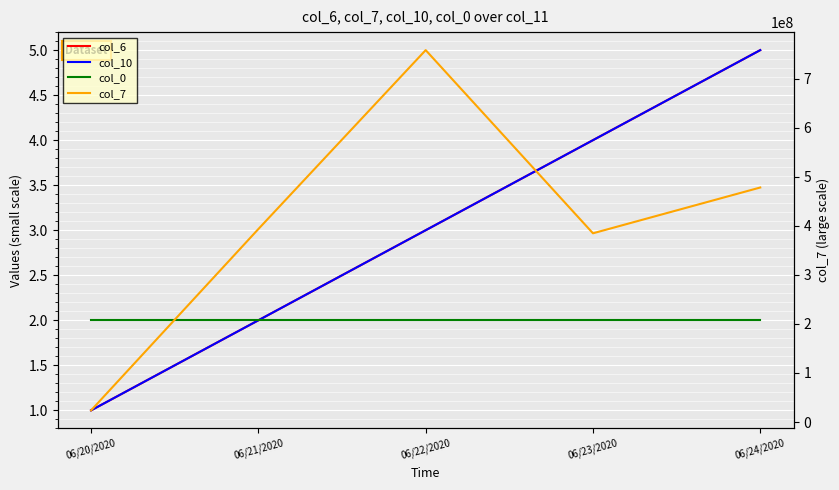

True or false: col_10 has a value of 1 at 06/20/2020.

True